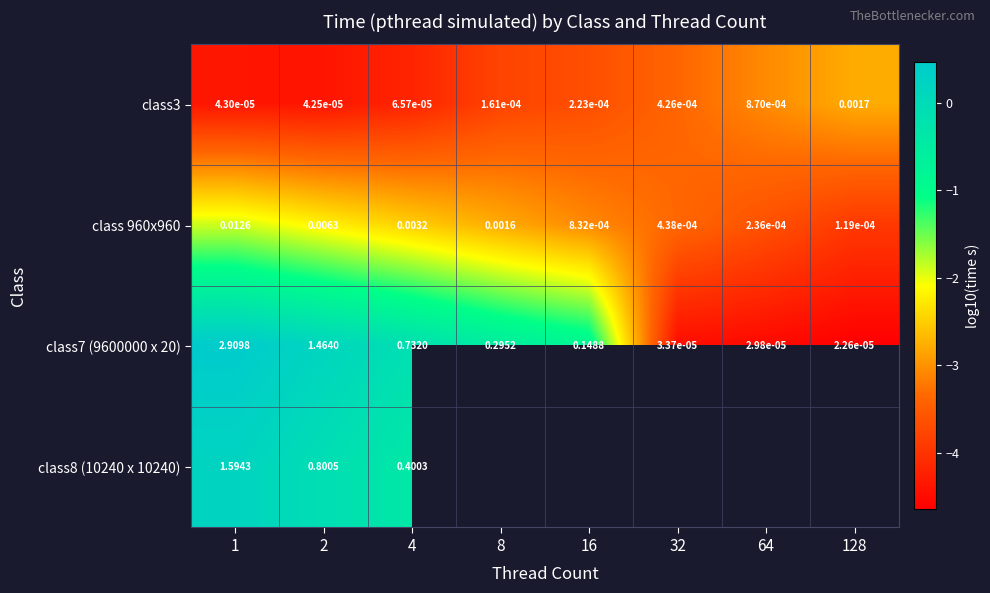

Is the value of class 960x960 at 1 greater than the value of class7 (9600000 x 20) at 4?

No